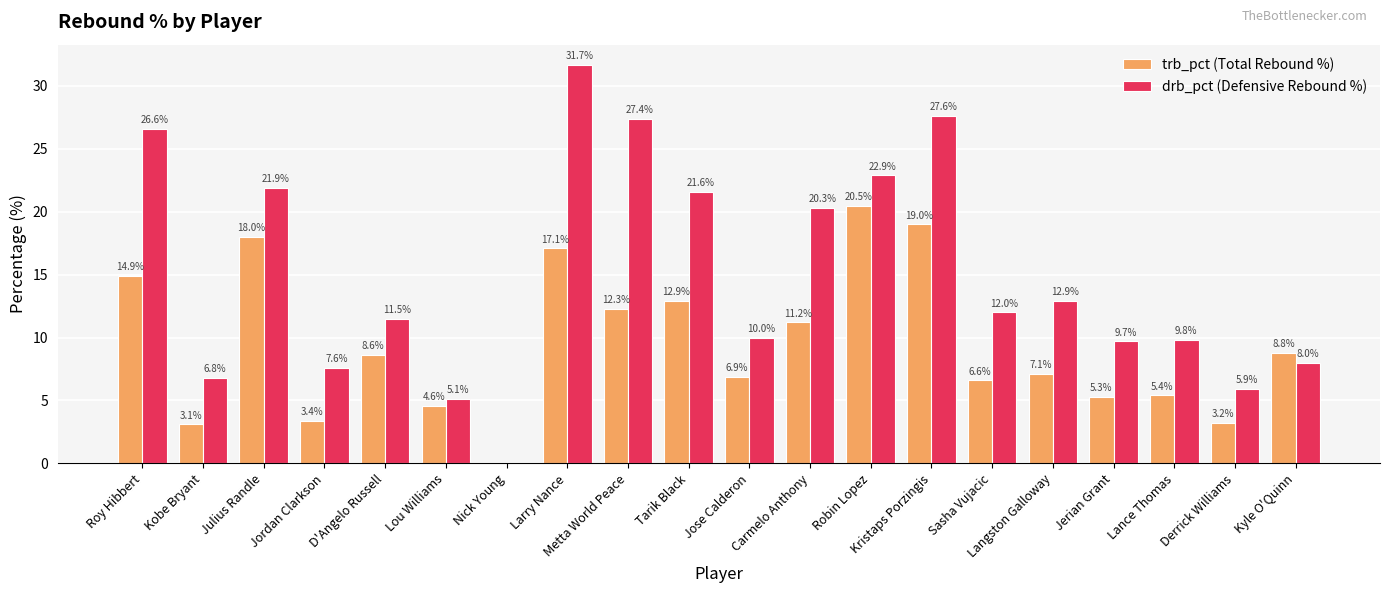

Between Tarik Black and Kristaps Porzingis, which series saw the biggest shift?

trb_pct (Total Rebound %)